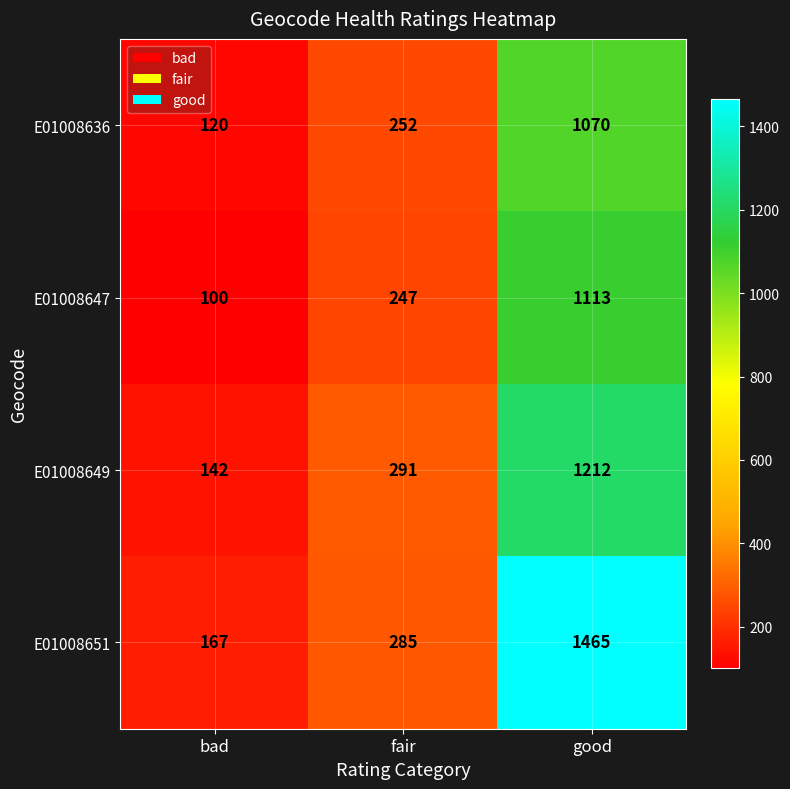

What is the difference between the E01008636 values at fair and good?

818